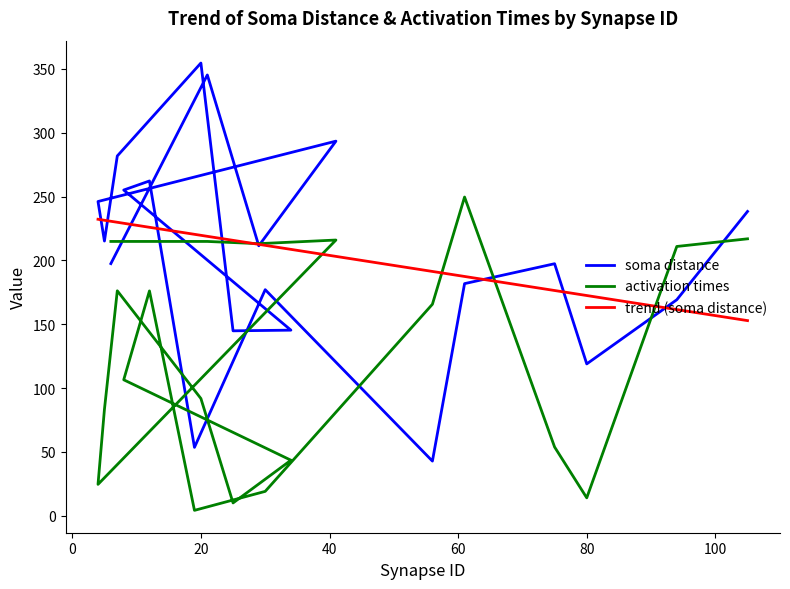

At 6, list the series in order from largest to smallest.

activation times, soma distance